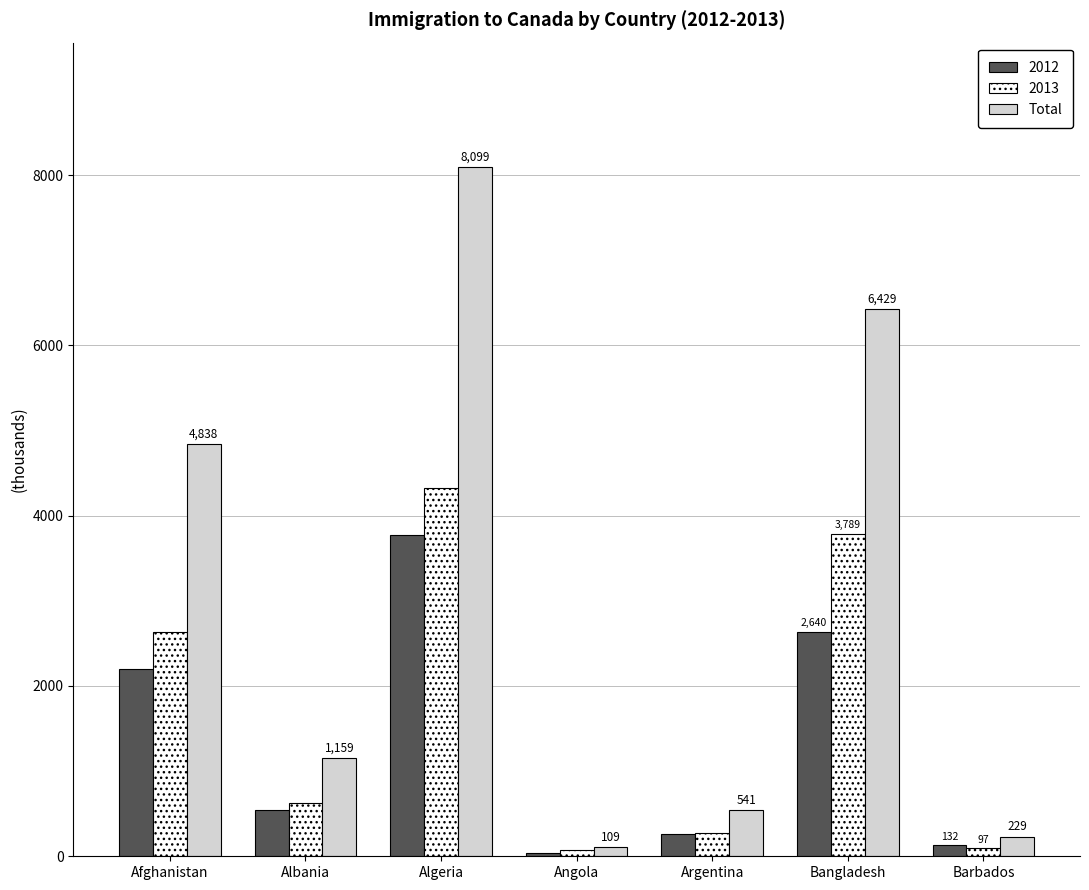

Are the bars horizontal?

No